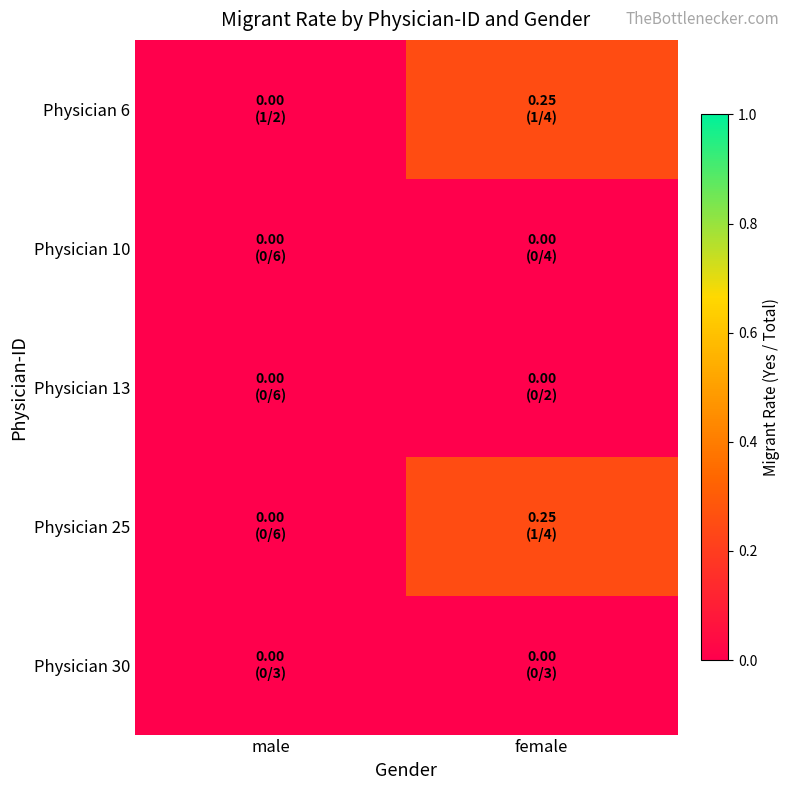

Which series has the largest total across all categories?

Physician 6